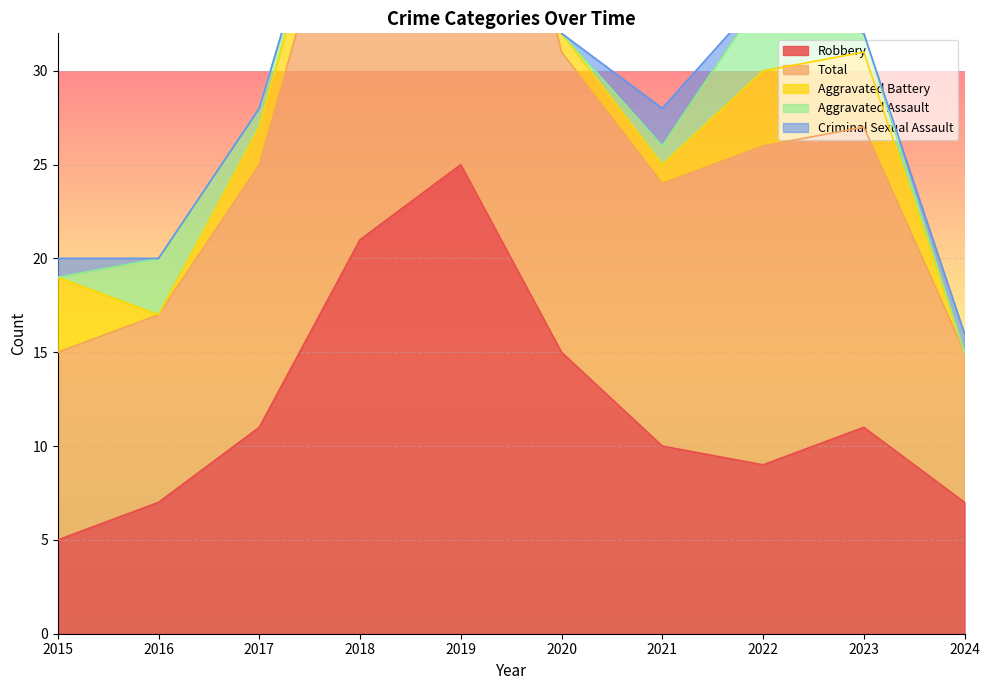

What is the highest value of the Robbery series?

25